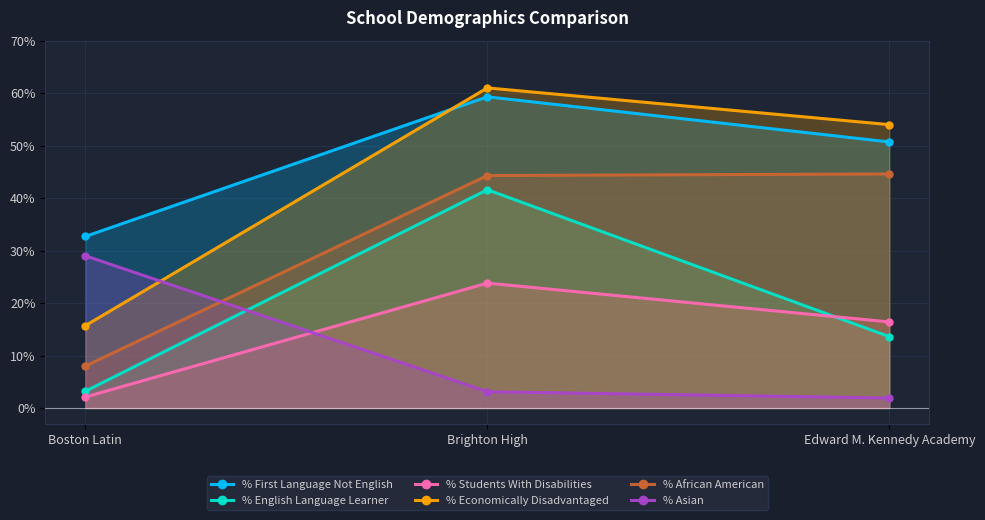

Reading right to left, transcribe all the data shown in this chart.

% First Language Not English: 50.7	59.3	32.7
% English Language Learner: 13.6	41.6	3.2
% Students With Disabilities: 16.4	23.8	2.1
% Economically Disadvantaged: 54.0	61.0	15.7
% African American: 44.6	44.3	8.0
% Asian: 1.9	3.1	29.0